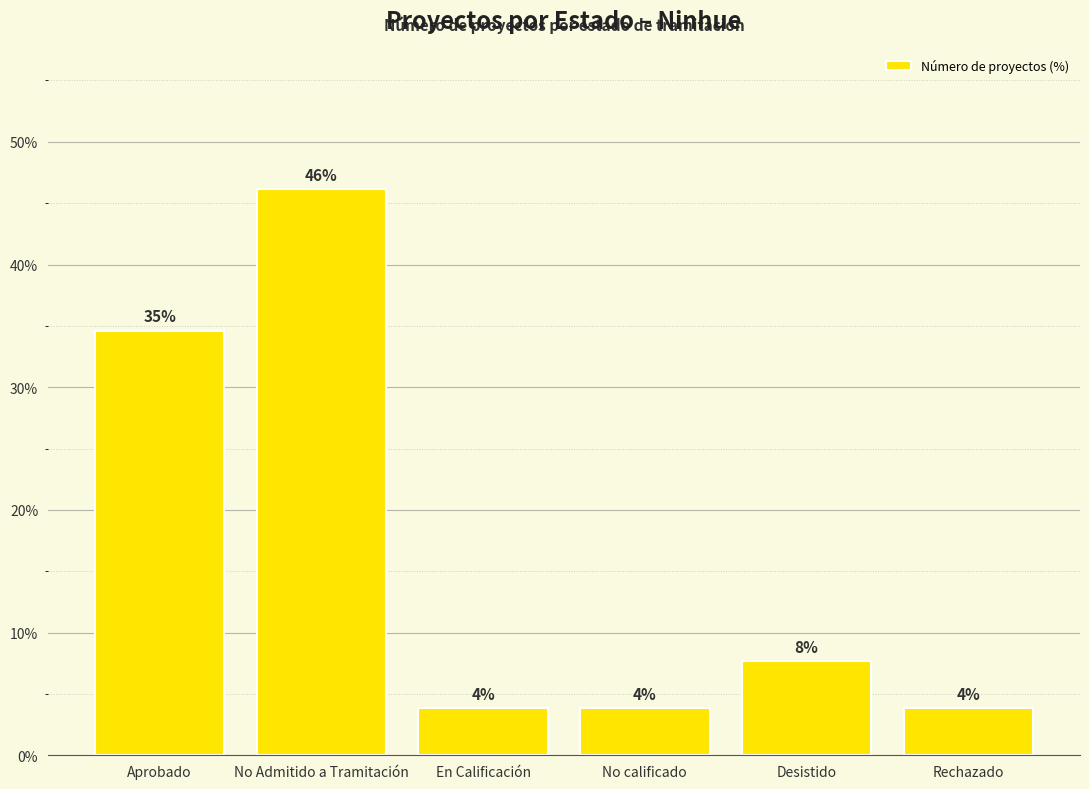

Does the chart contain any negative values?

No